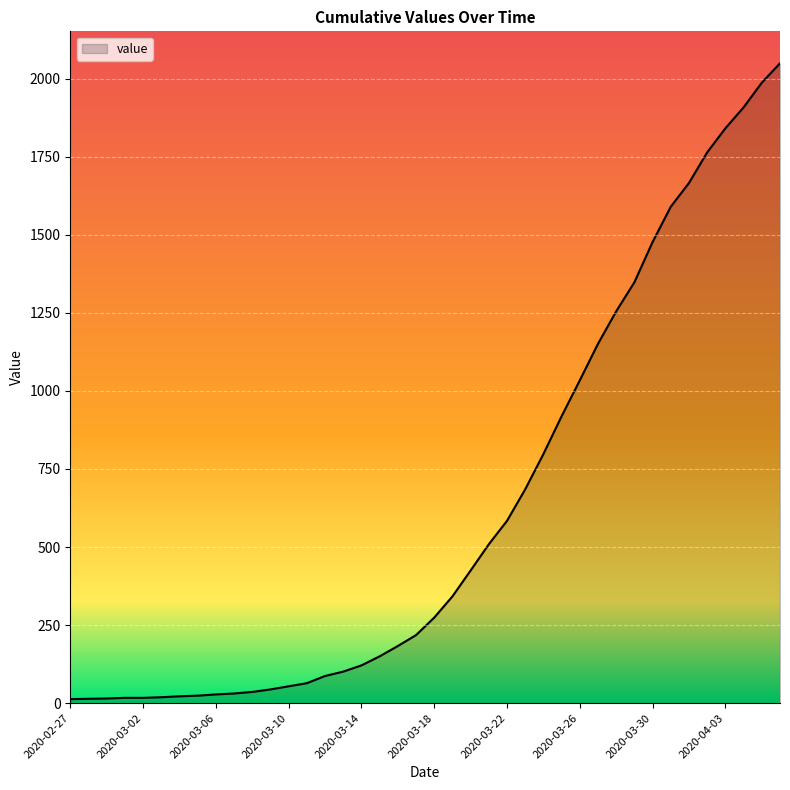

What is the greatest value displayed?

2049